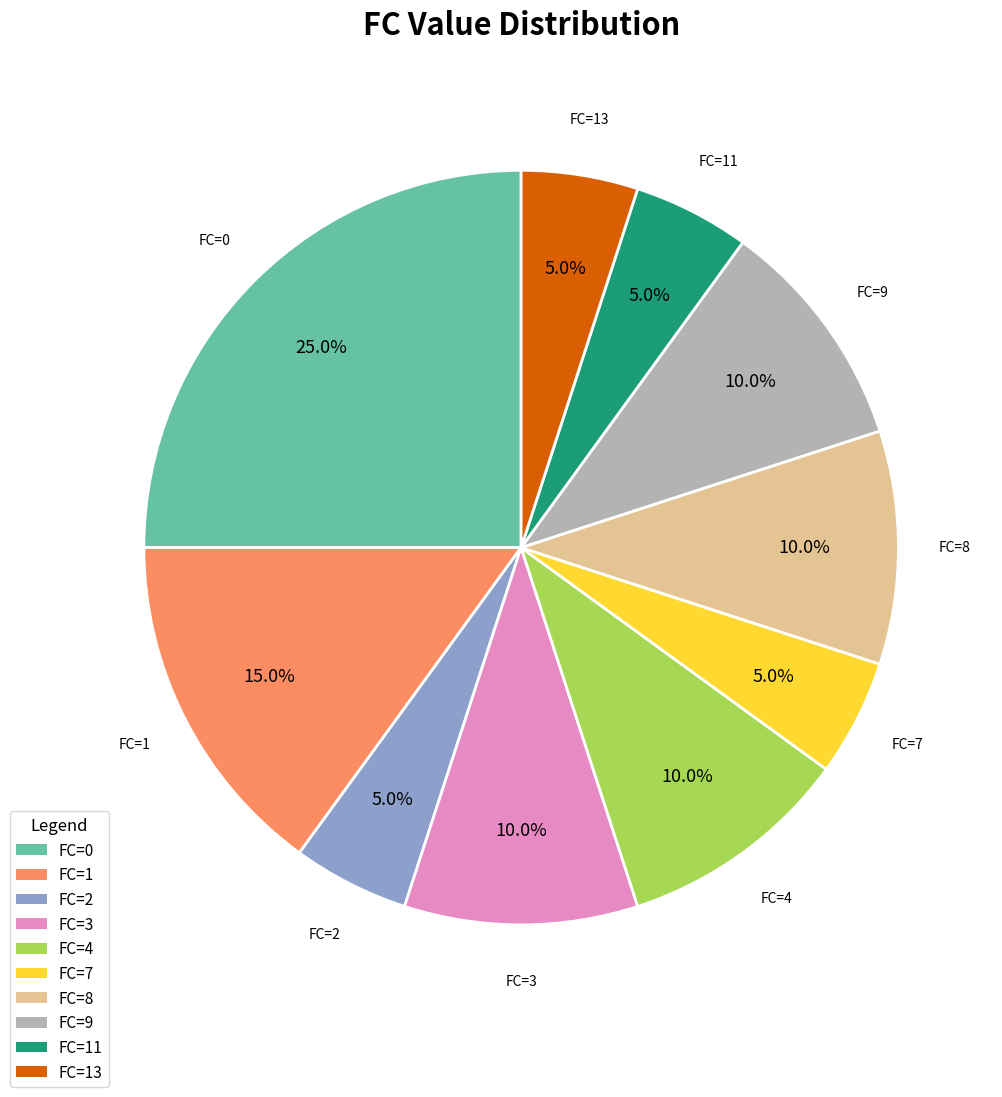

Is there any slice that represents more than half of the pie?

No